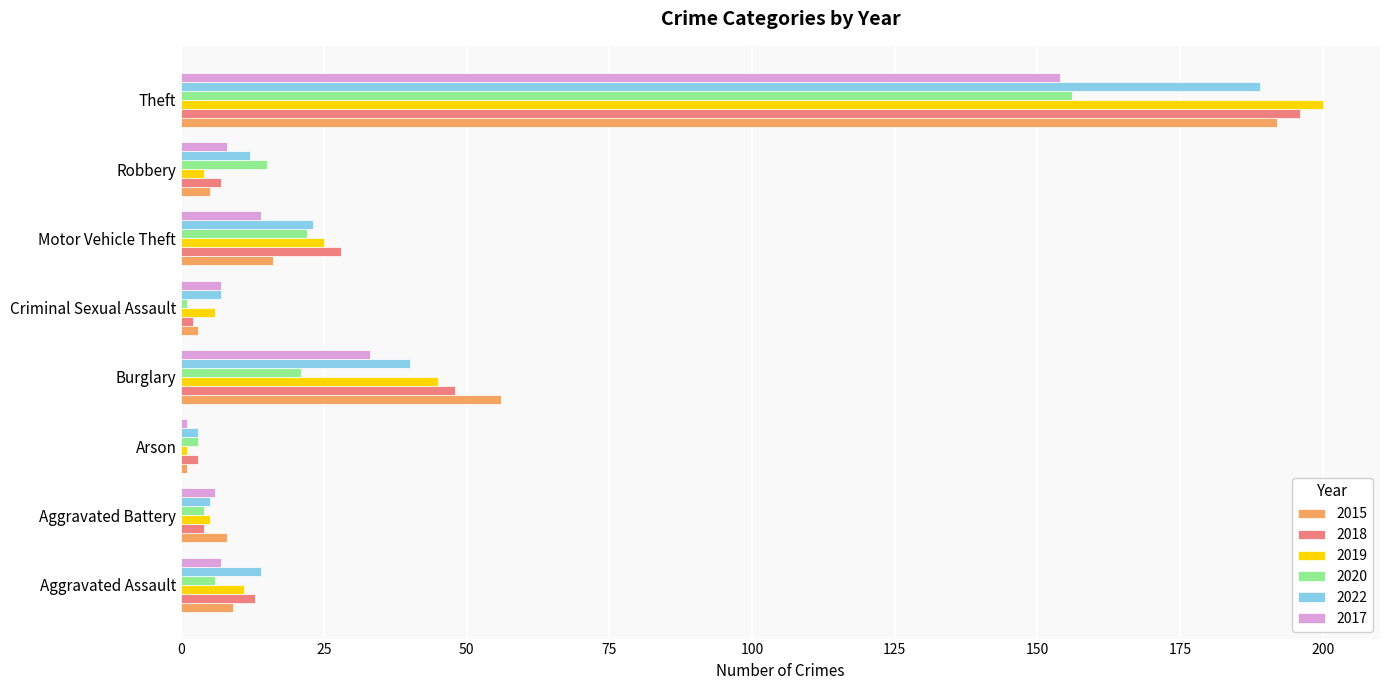

True or false: 2022 has a value of 12 at Robbery.

True